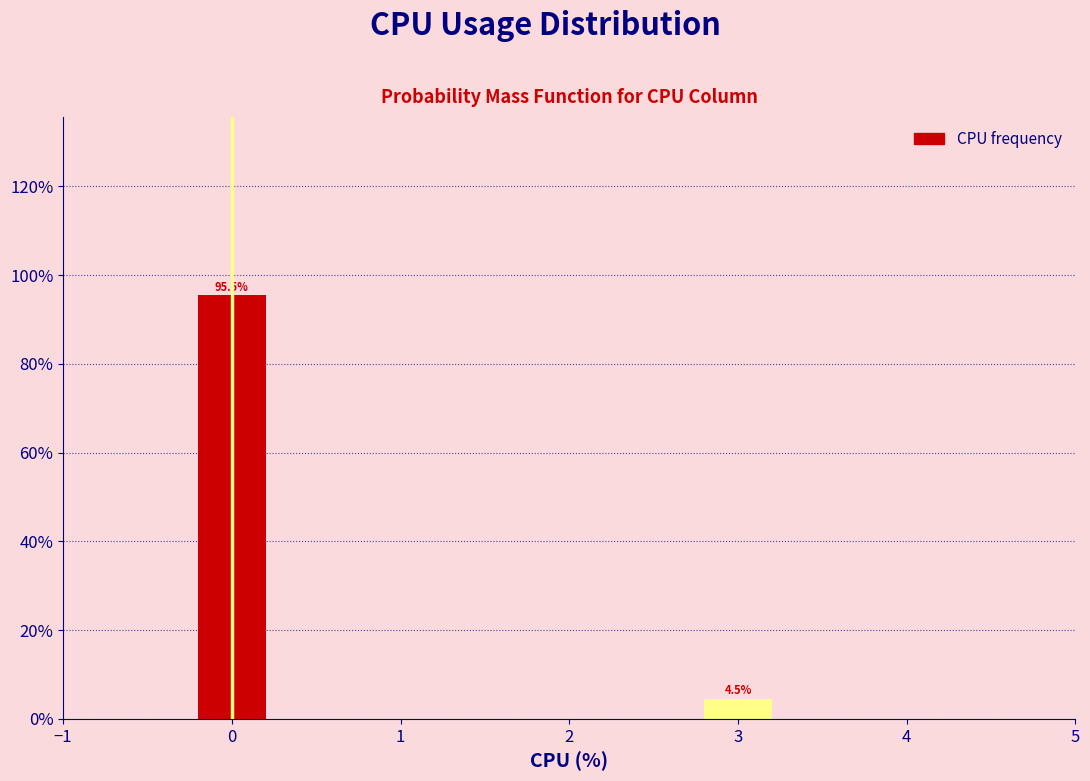

Reading right to left, extract all data points from this chart.

4.5	95.5